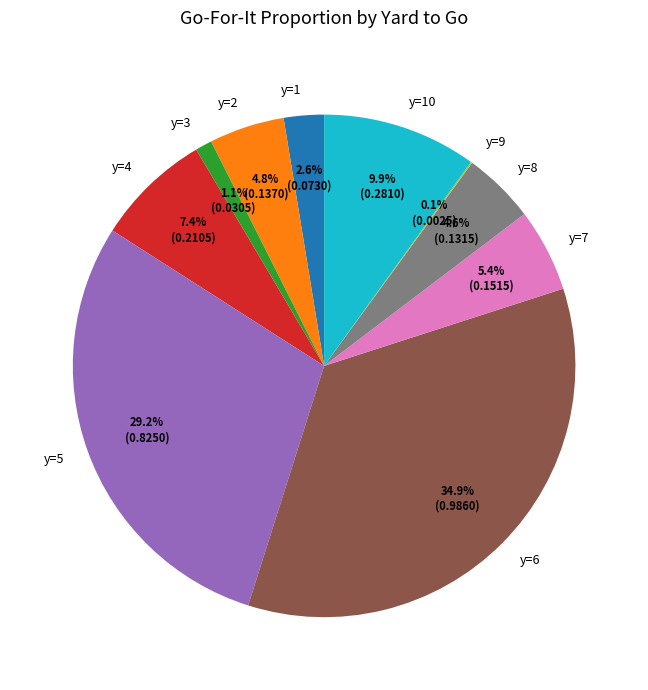

The y=6 slice represents 35% of the pie. True or false?

True